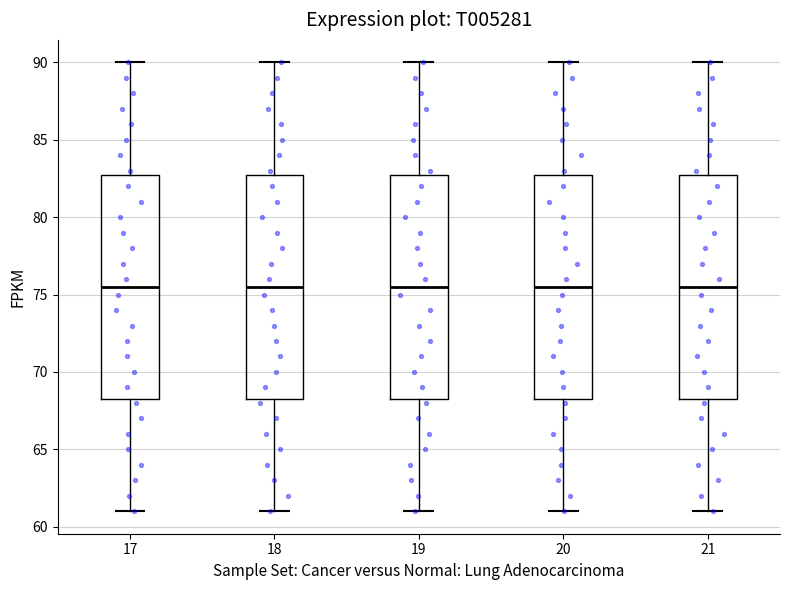

Where does the upper whisker of the box at x = 21 end on the y-axis? The values are not printed on the chart, so give them approximately, as read against the axis.

90.0